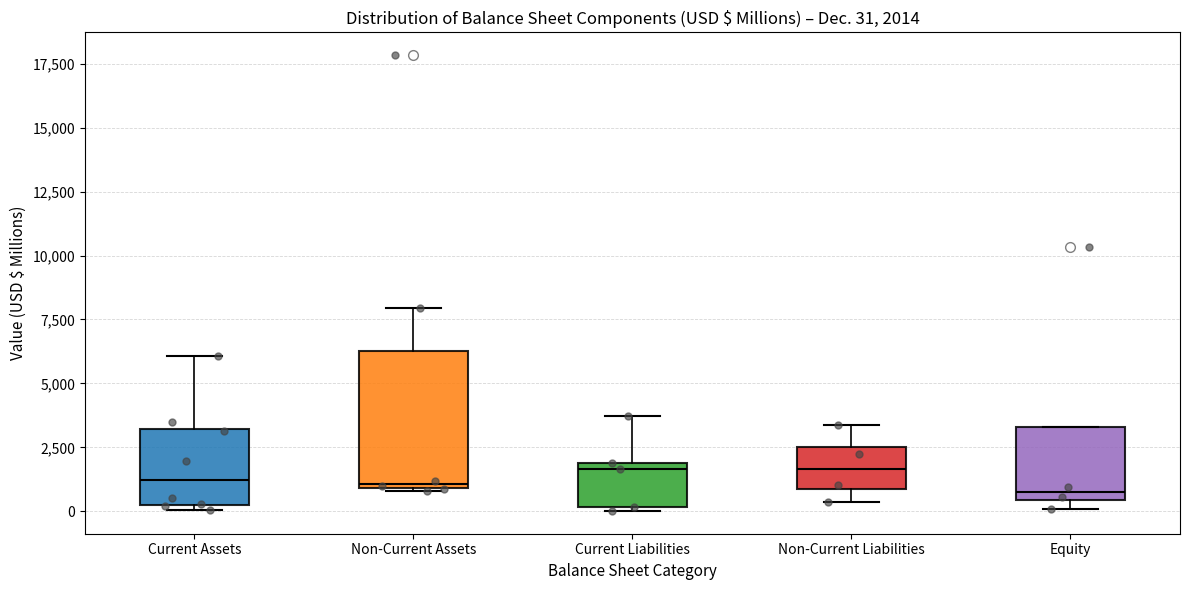

Which box is the tallest, from its lower edge to its upper edge?

Non-Current Assets